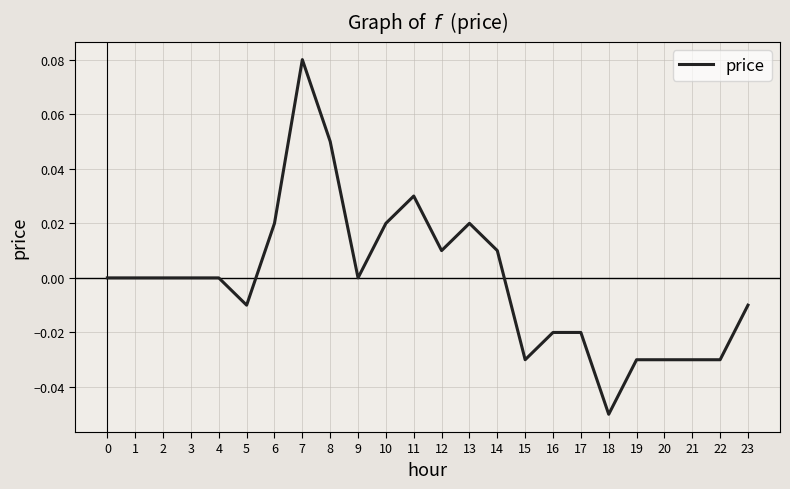

True or false: there are more than 1 points higher than both neighbors.

True